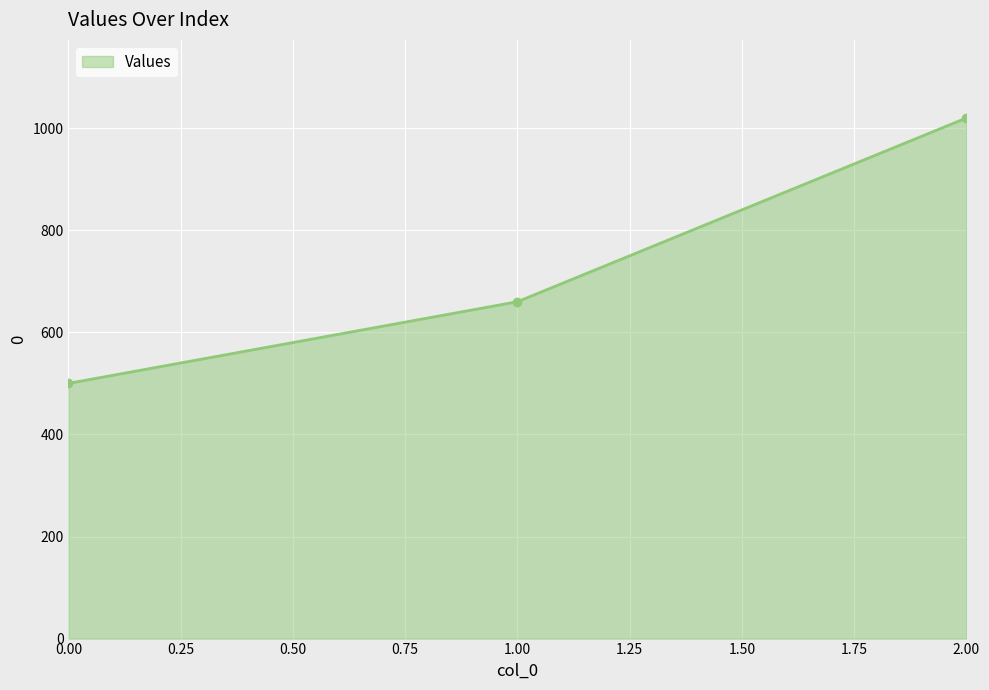

Count the number of data series in this chart.

1